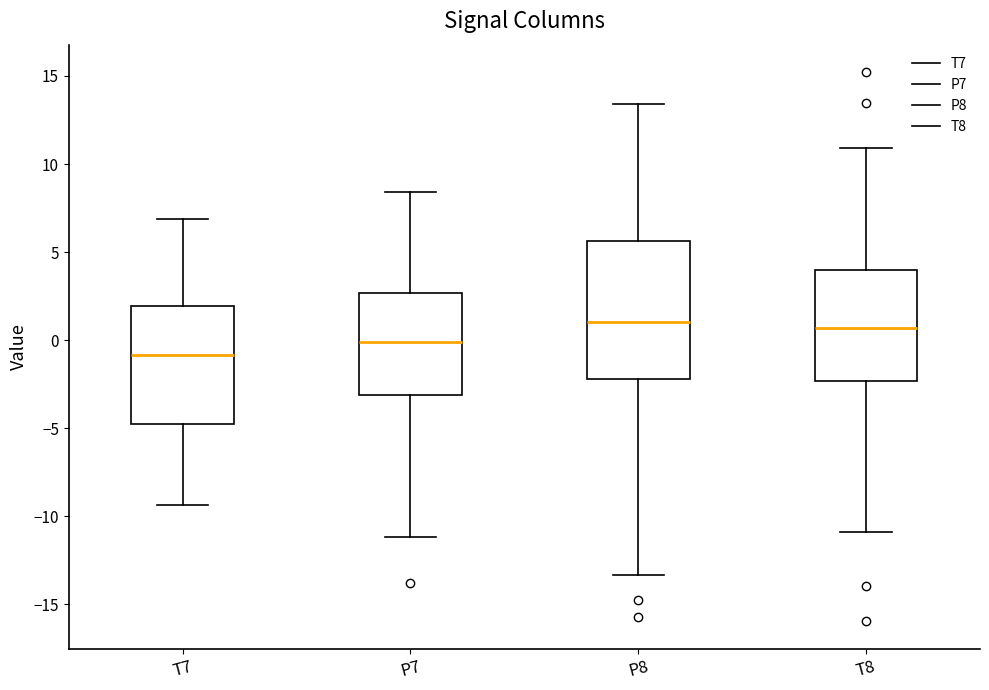

Which box is the tallest, from its lower edge to its upper edge?

P8